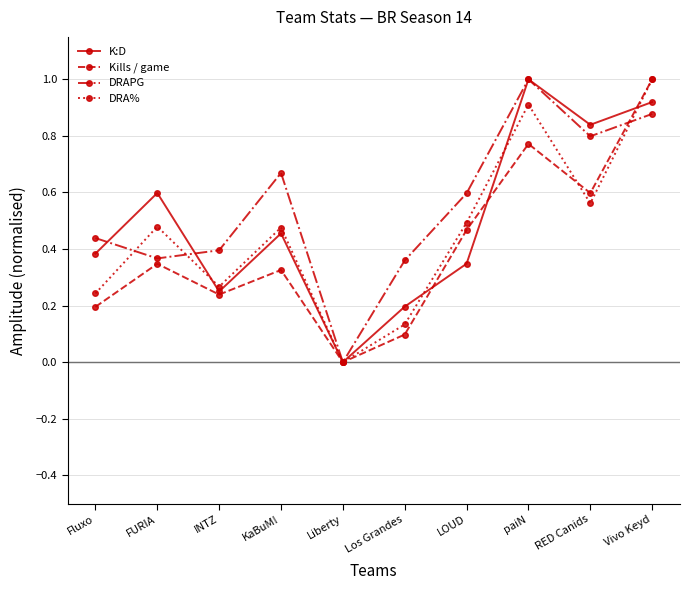

True or false: DRAPG has more than 1 interior local peaks.

True